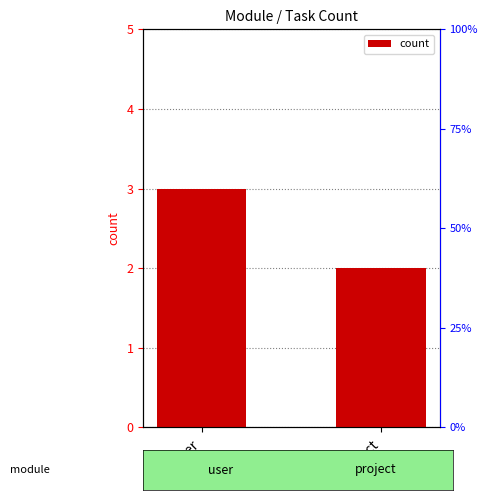

The chart shows a value of 5 at user. True or false?

False